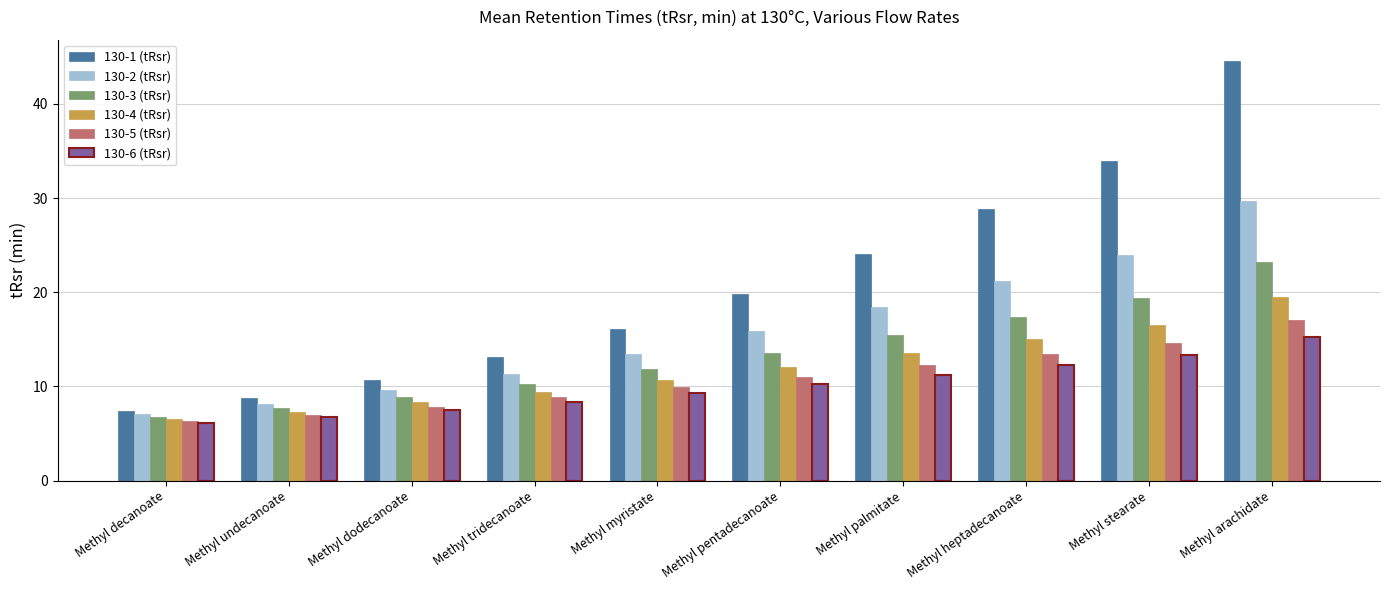

What is the lowest value of the 130-4 (tRsr) series?

6.5